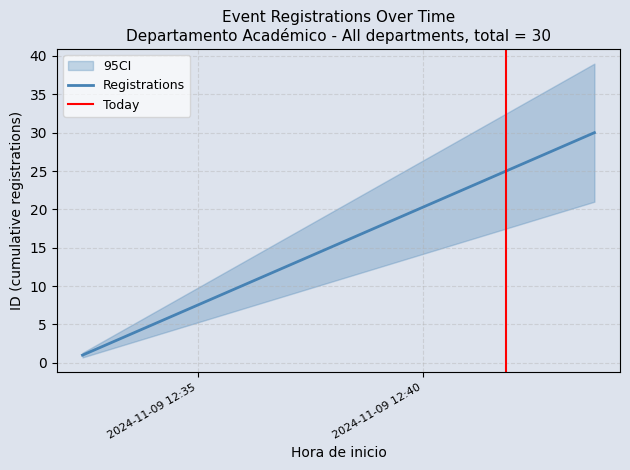

What is the value of the 3rd point from the left?

7